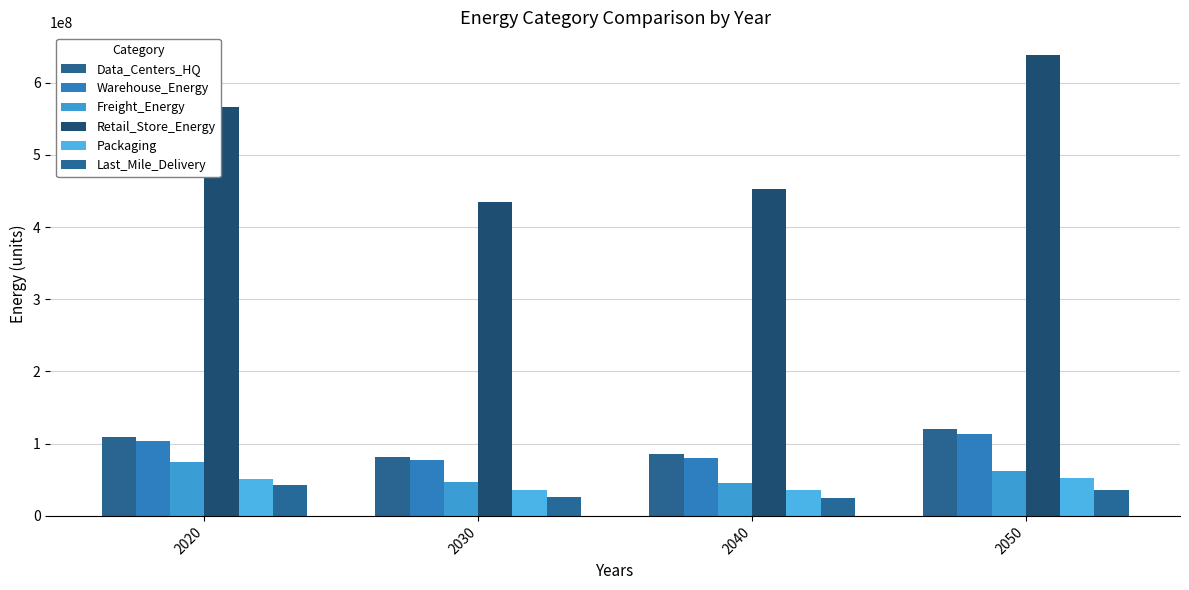

What is the maximum value for Retail_Store_Energy?

637661014.3